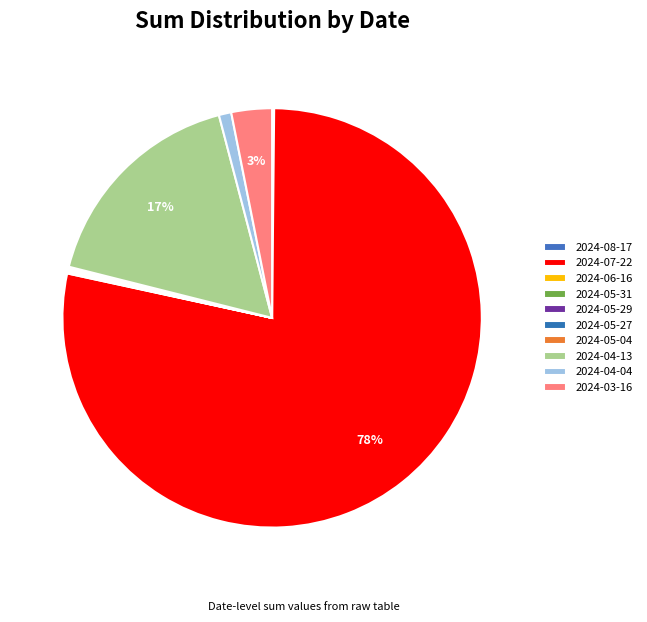

What percentage is NOT represented by 2024-07-22?

21.8%